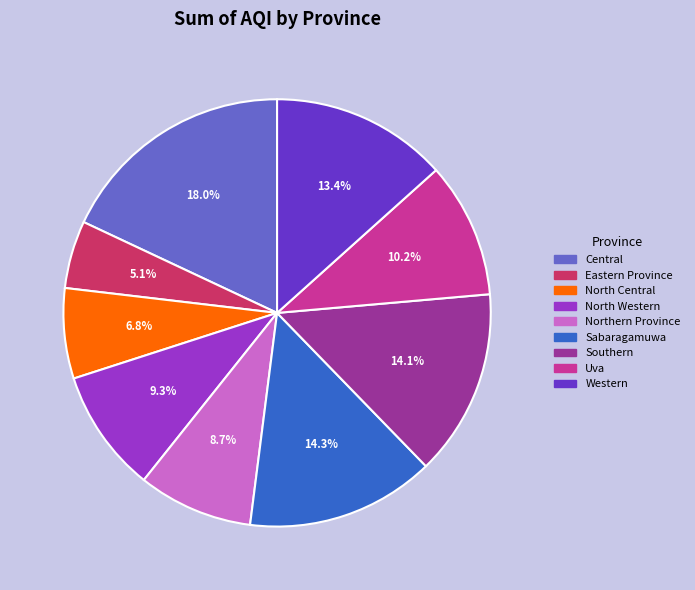

To the nearest percent, what is the combined percentage of Western and North Central?

20%